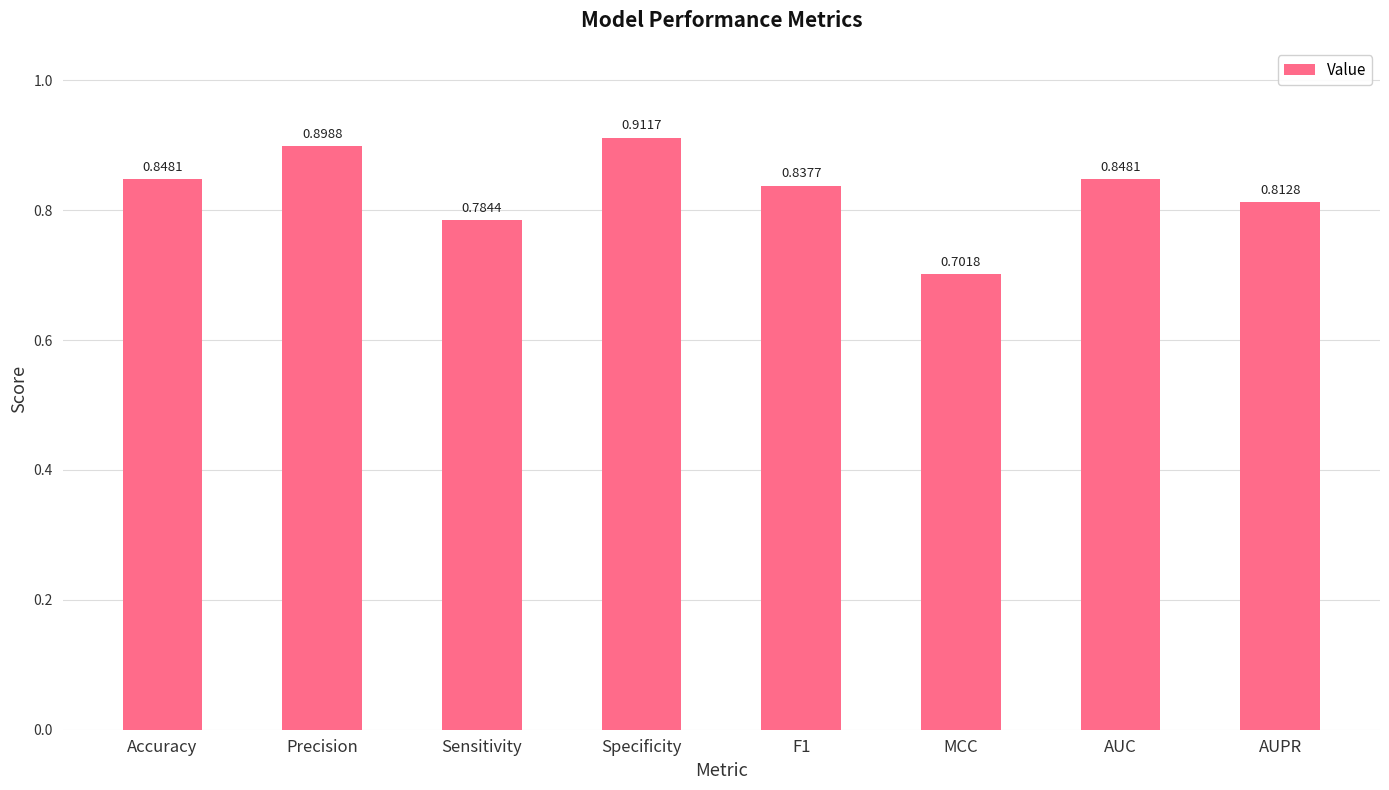

The chart shows a value of 0.9 at Specificity. True or false?

True